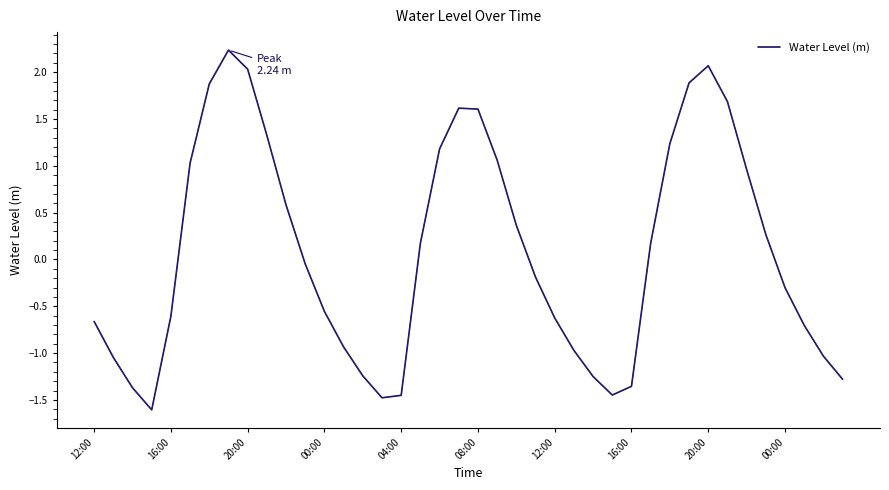

What is the difference between the maximum and minimum values?

3.8